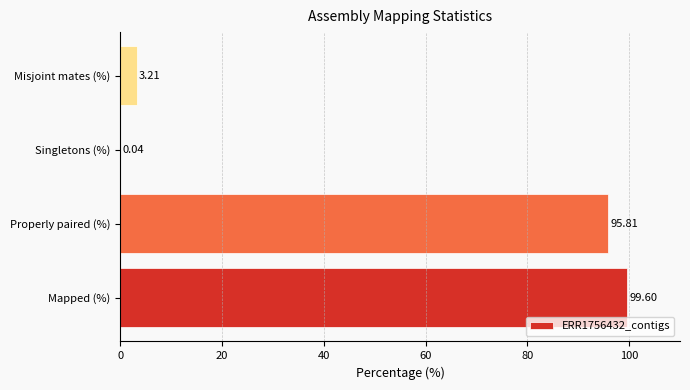

What is the sum of the values at Singletons (%) and Properly paired (%)?

95.9